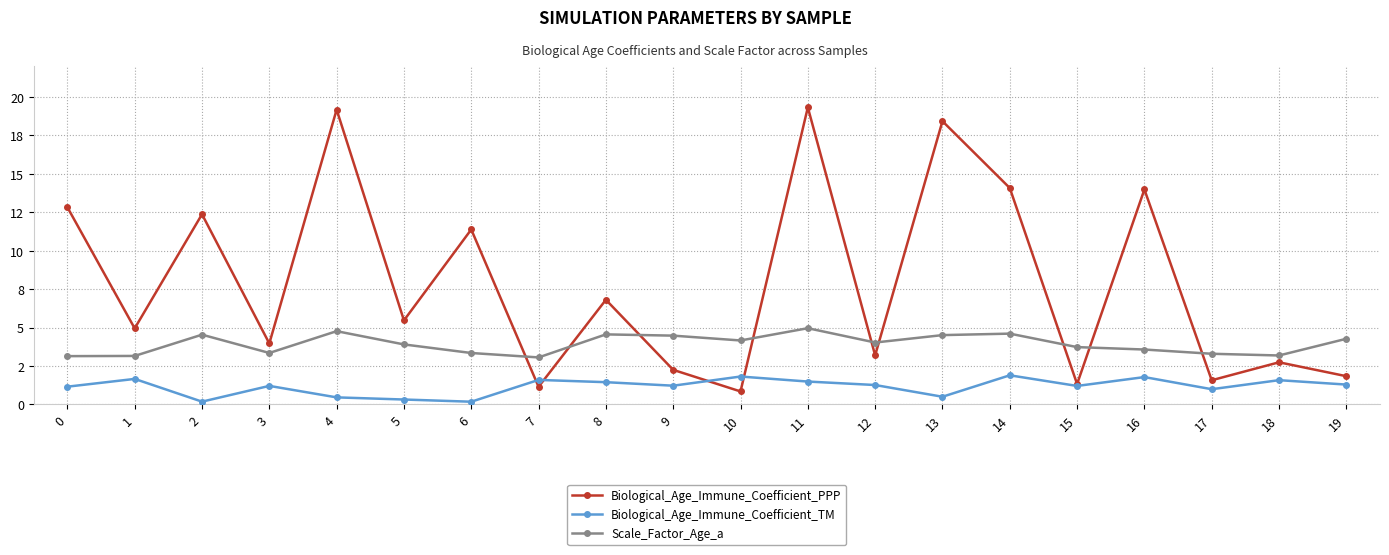

What are all the series names shown in the legend?

Biological_Age_Immune_Coefficient_PPP, Biological_Age_Immune_Coefficient_TM, Scale_Factor_Age_a